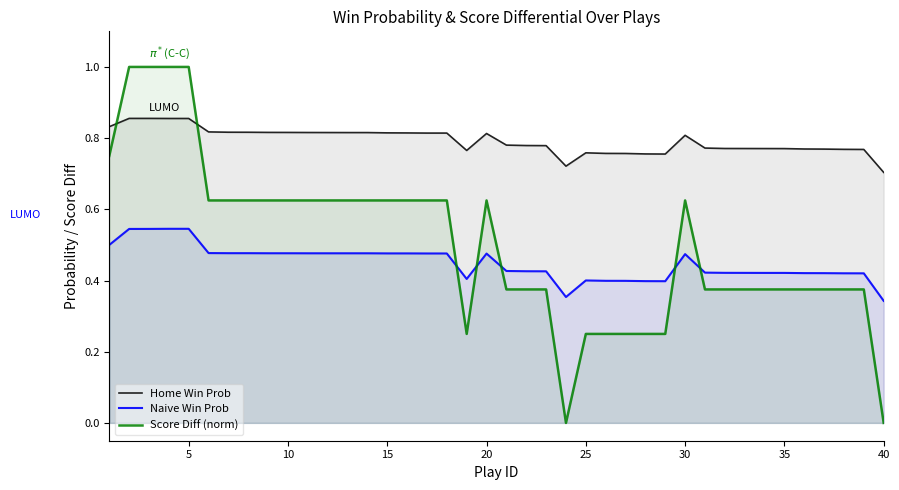

What is the minimum value for Home Win Prob?

0.7